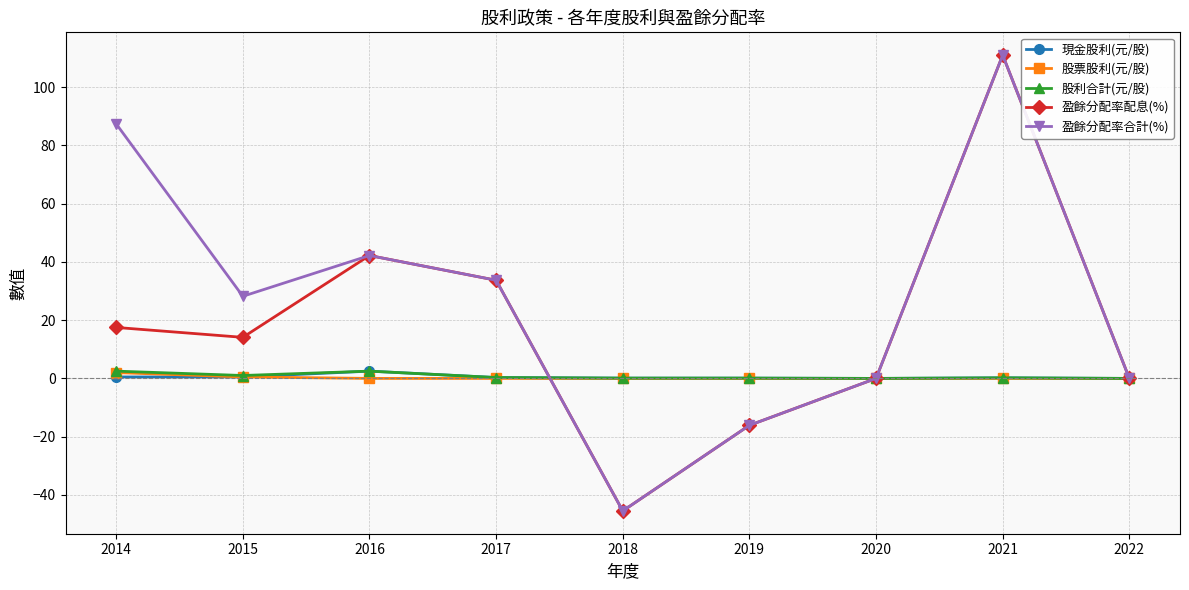

How many interior local peaks does the 盈餘分配率合計(%) series have?

2